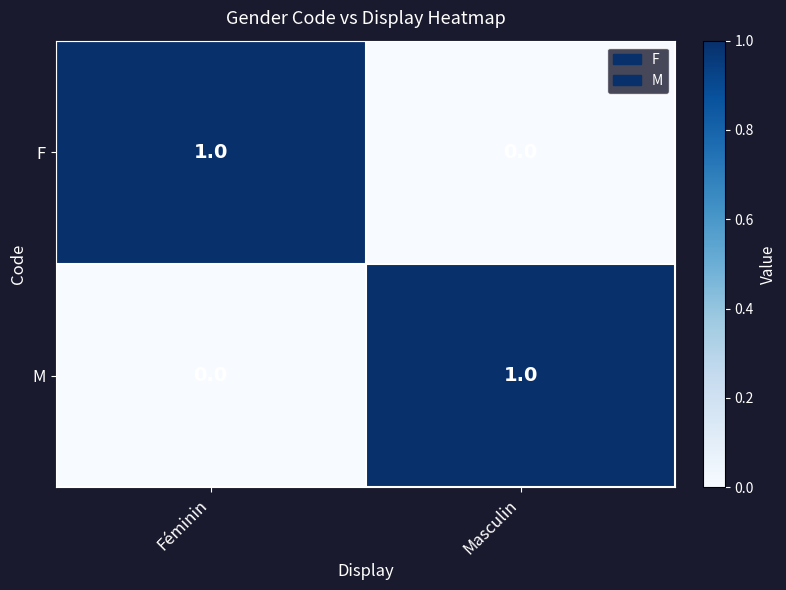

Where is F nearest to the value 0?

Masculin